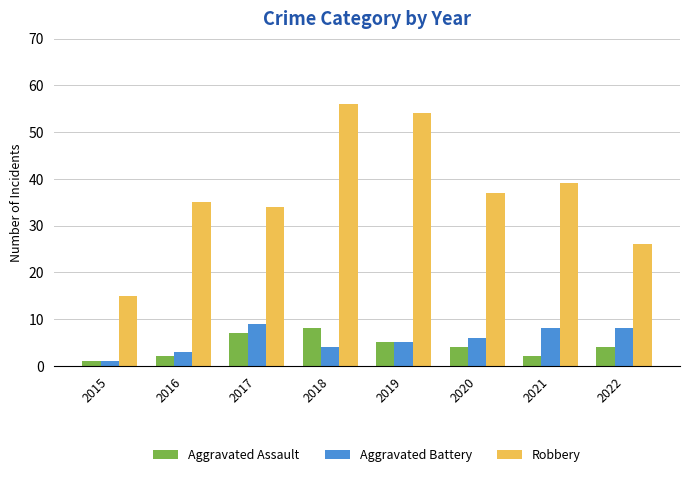

Reading right to left, list all the values displayed in this chart.

Aggravated Assault: 2022=4	2021=2	2020=4	2019=5	2018=8	2017=7	2016=2	2015=1
Aggravated Battery: 2022=8	2021=8	2020=6	2019=5	2018=4	2017=9	2016=3	2015=1
Robbery: 2022=26	2021=39	2020=37	2019=54	2018=56	2017=34	2016=35	2015=15